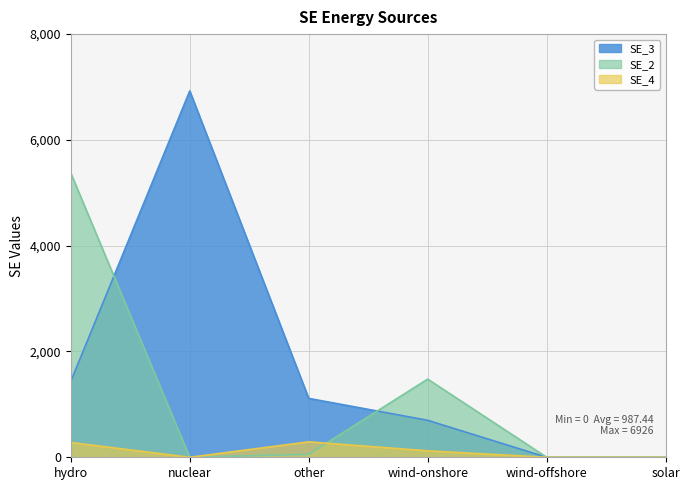

The value of SE_4 at wind-offshore is 0. True or false?

True